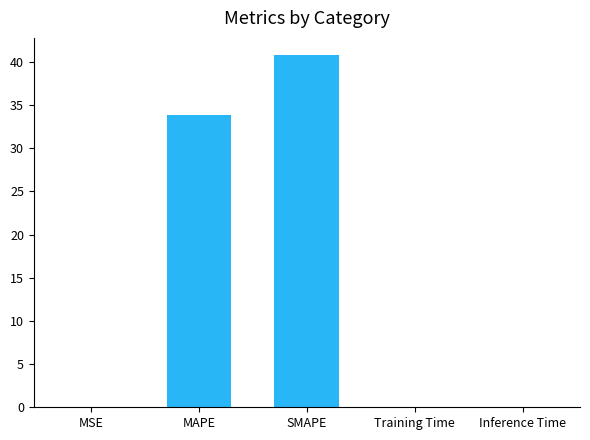

What is the greatest value displayed?

40.7